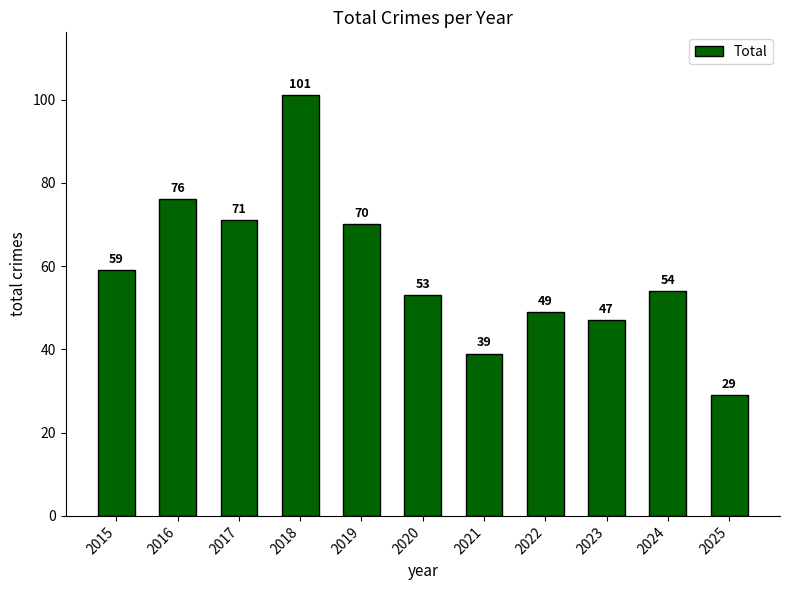

Between 2025 and 2023, which is larger?

2023